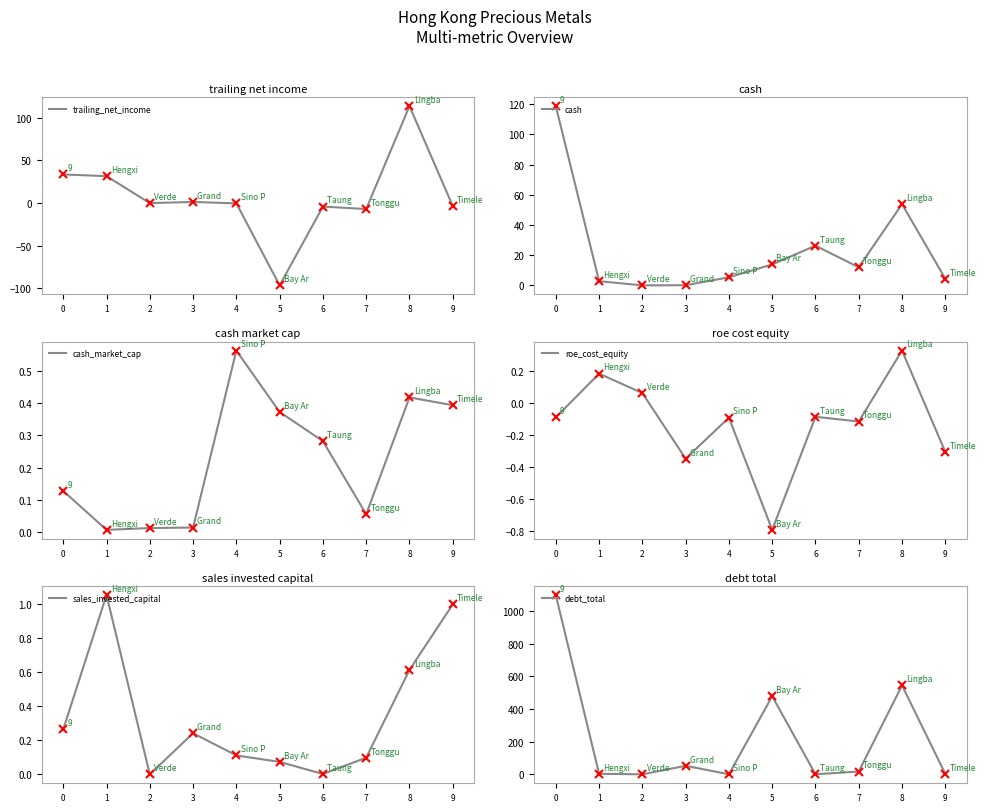

True or false: cash has a value of 4.2 at 1.

False